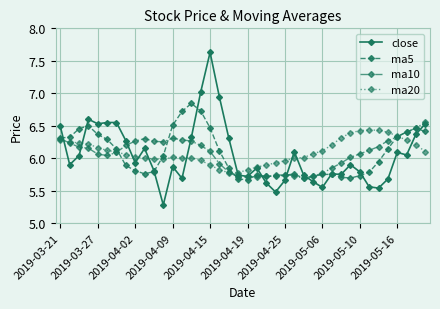

Which series has the largest range (max minus min)?

close